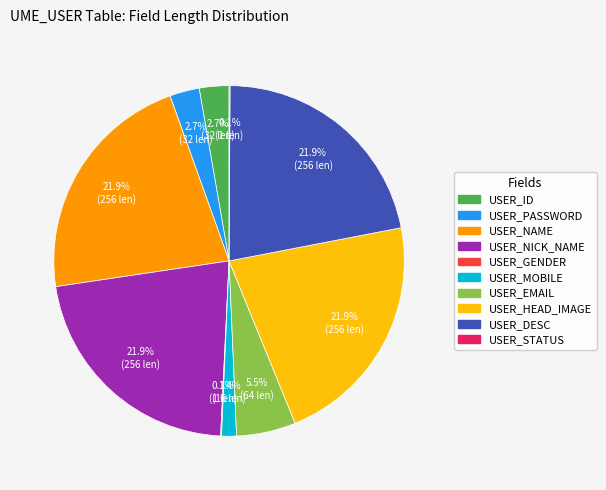

Combined, do USER_NICK_NAME and USER_PASSWORD account for over 50%?

No